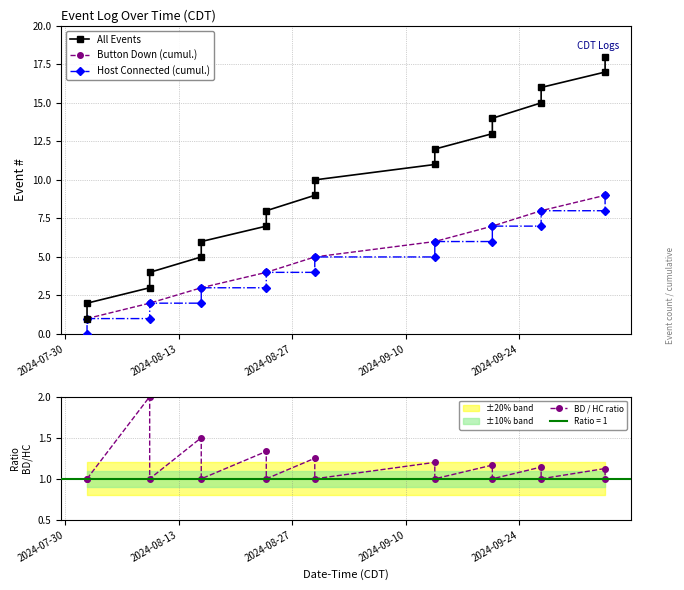

What is the value of the BD / HC ratio point at the 10th from the left?

1.0